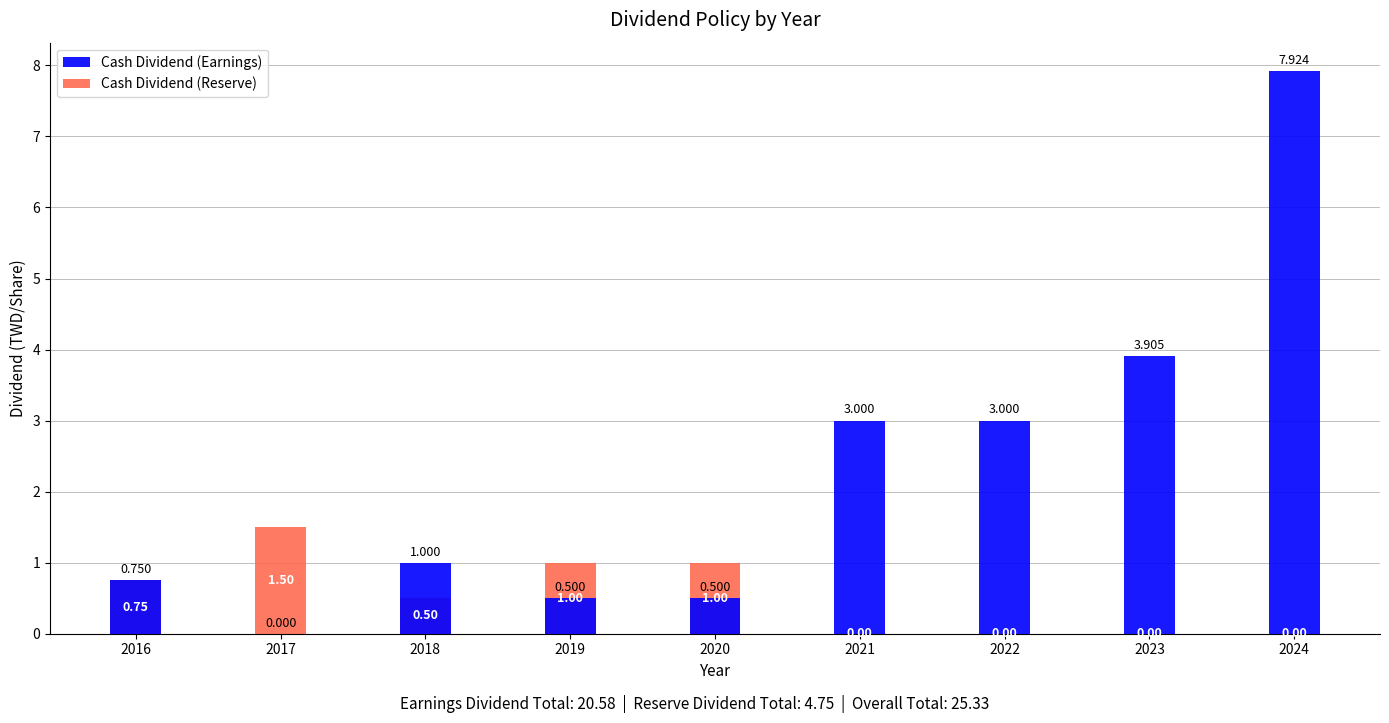

Which category has the lowest value in the Cash Dividend (Reserve) series?

2021